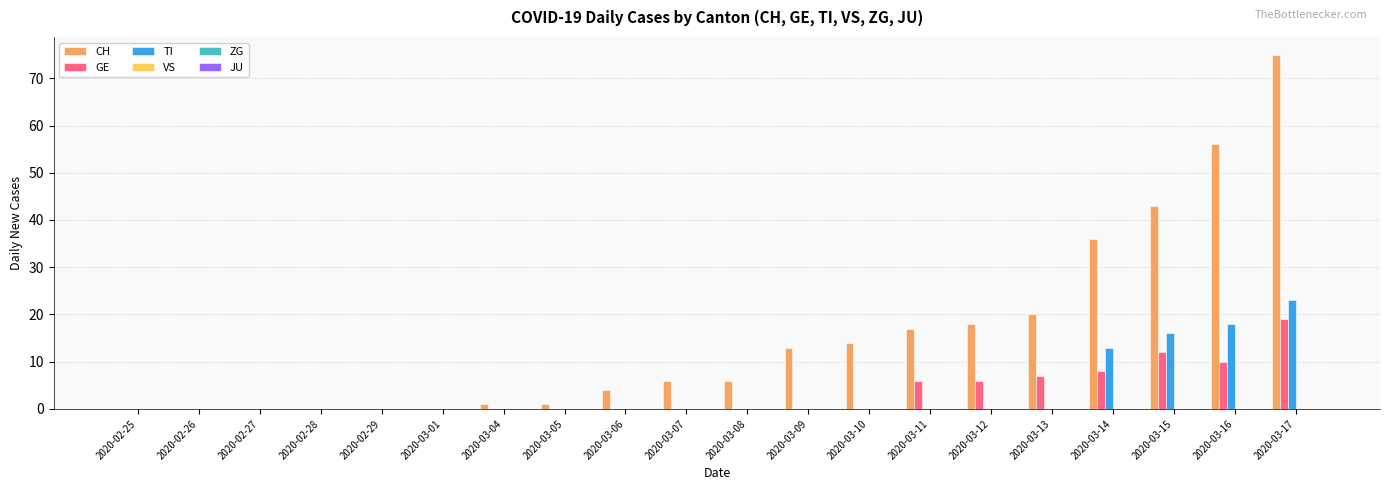

Between 2020-03-11 and 2020-03-15, which series saw the biggest shift?

CH